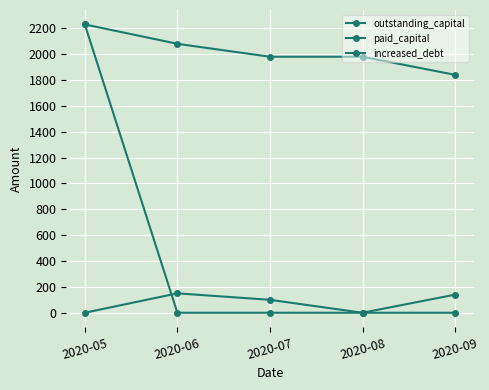

Reading left to right, extract all data points from this chart.

outstanding_capital: 2020-05=2230	2020-06=2080	2020-07=1980	2020-08=1980	2020-09=1840
paid_capital: 2020-05=0	2020-06=150	2020-07=100	2020-08=0	2020-09=140
increased_debt: 2020-05=2230	2020-06=0	2020-07=0	2020-08=0	2020-09=0